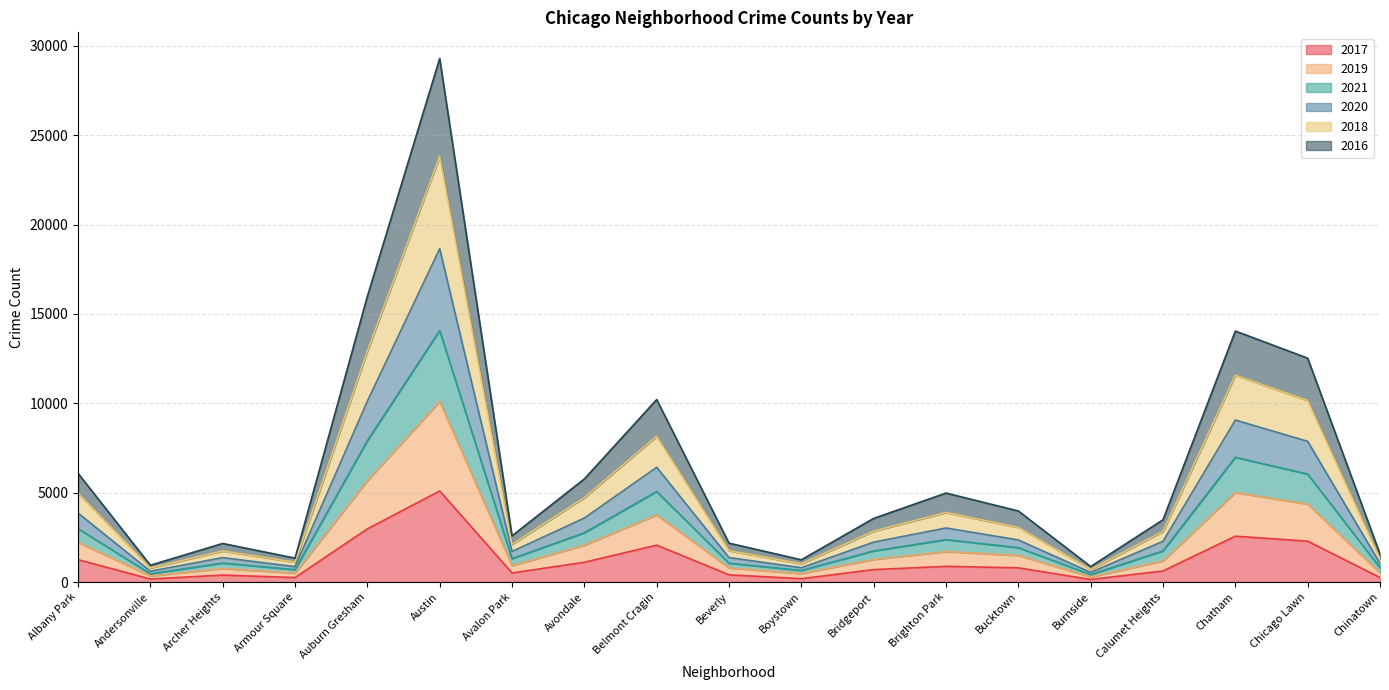

At which category is the sum across all series the highest?

Austin